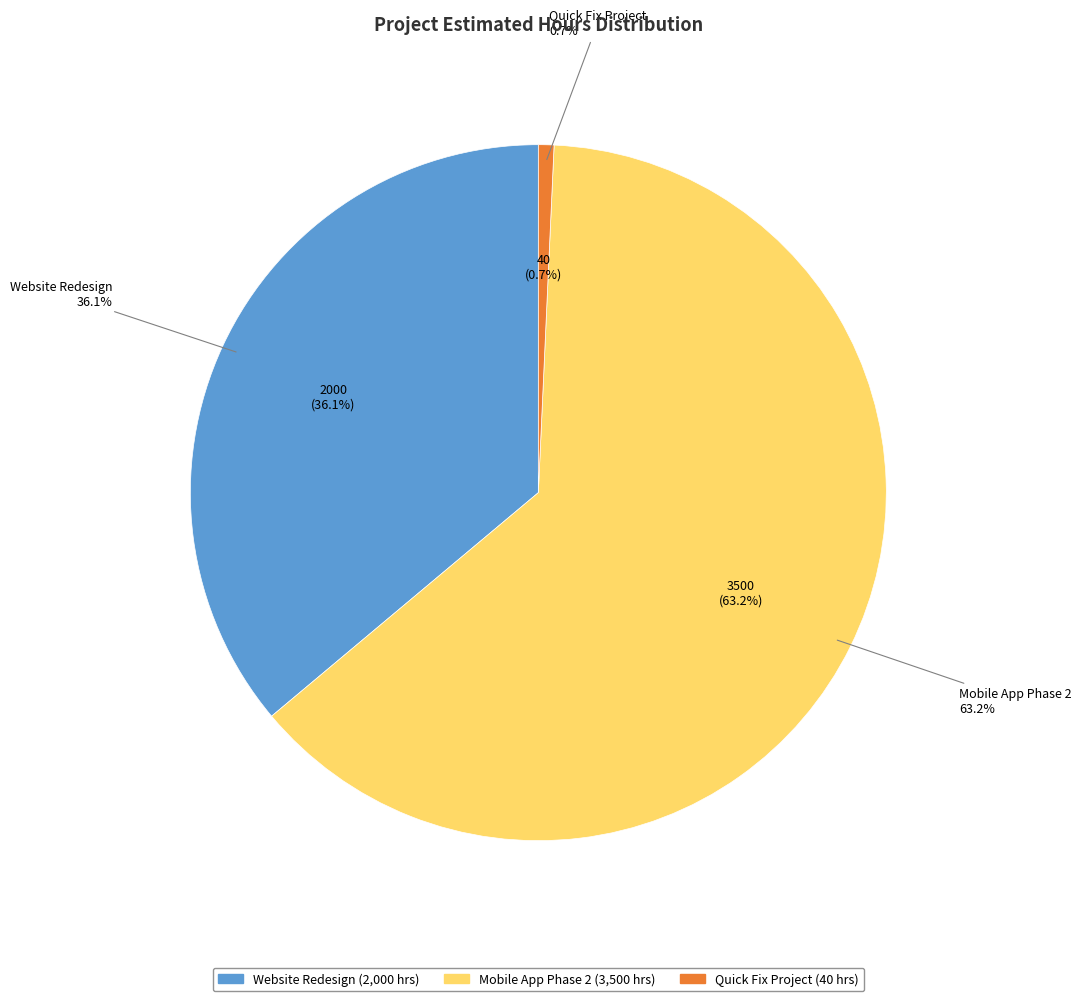

Which category accounts for the majority?

Mobile App Phase 2